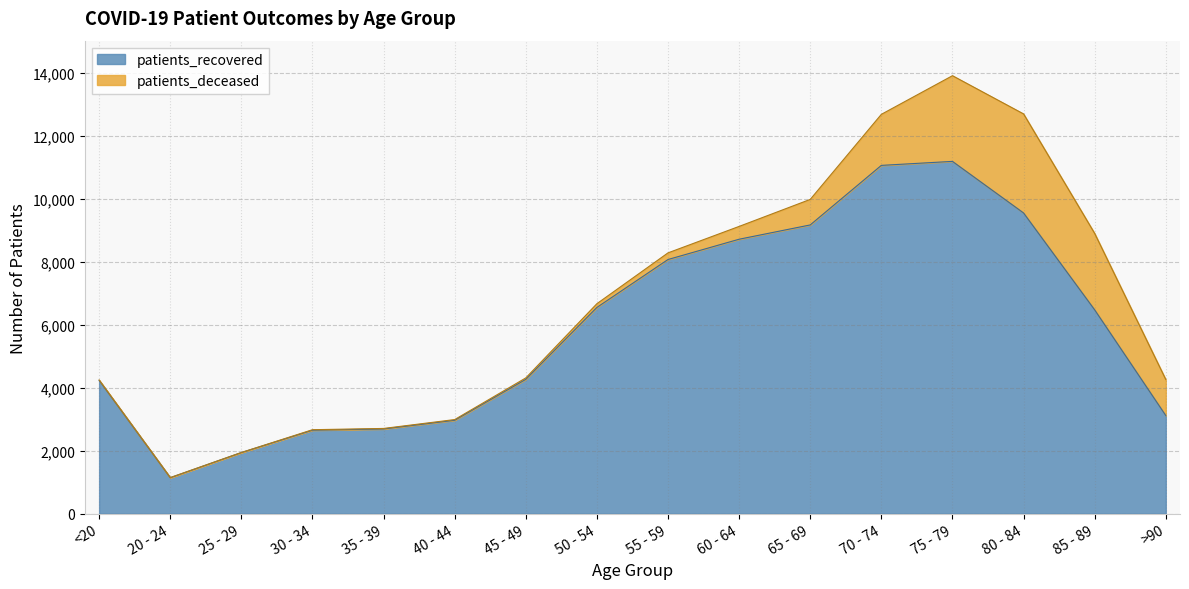

Where is the first local maximum?

75 - 79